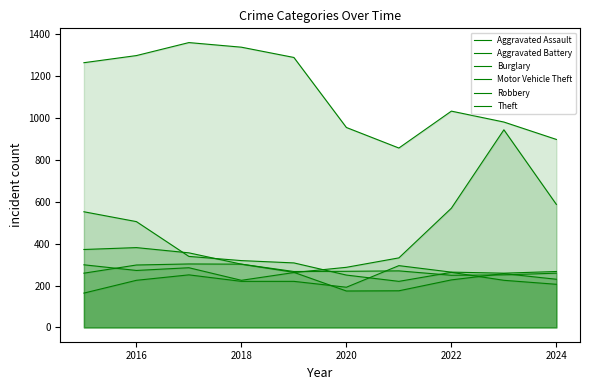

How many data points in Motor Vehicle Theft are above 299?

4